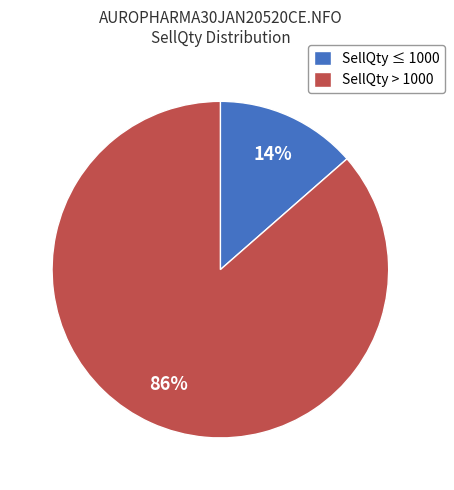

Count the number of slices in the pie.

2